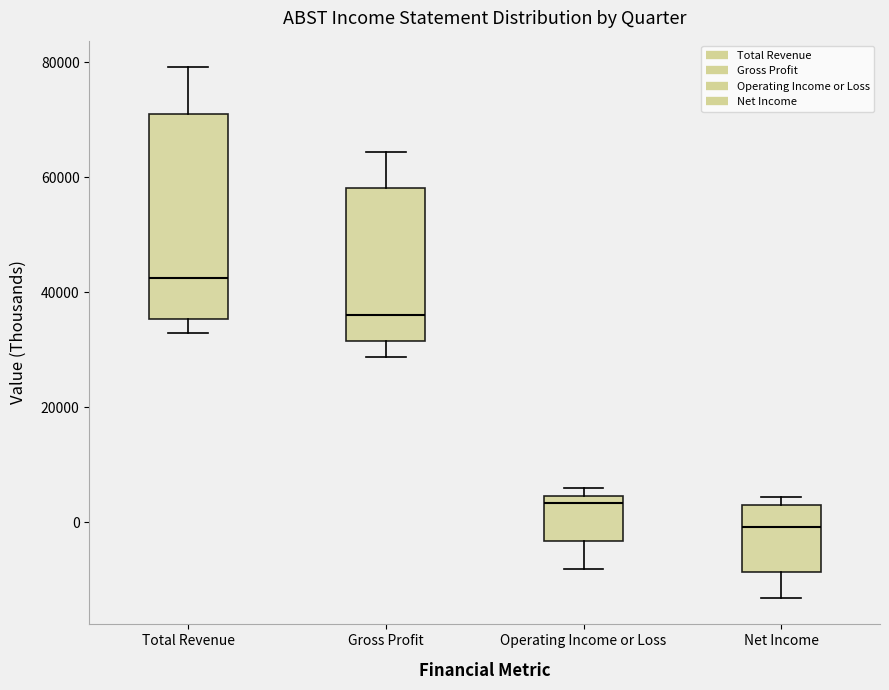

Which box is the tallest, from its lower edge to its upper edge?

Total Revenue